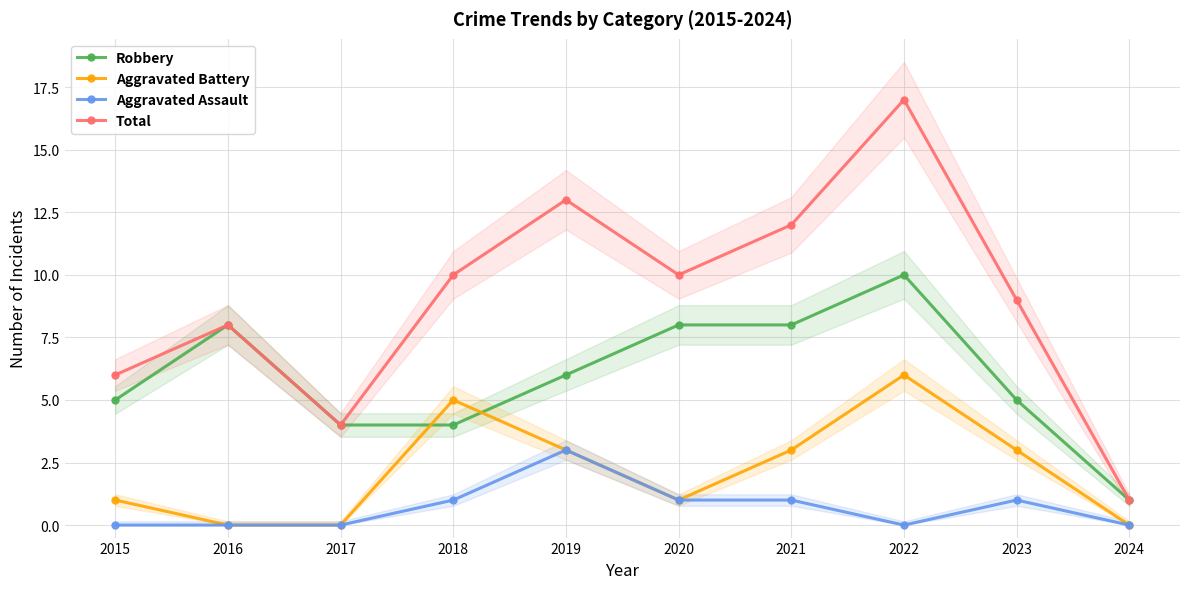

How many values in the Aggravated Battery series exceed 3?

2